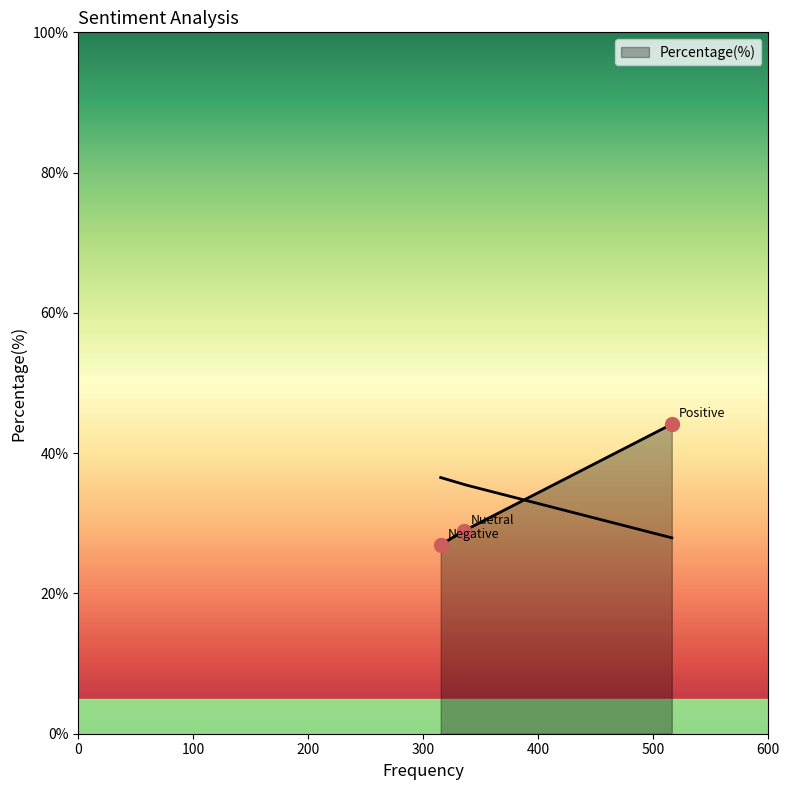

Between Negative and Positive, which is larger?

Positive